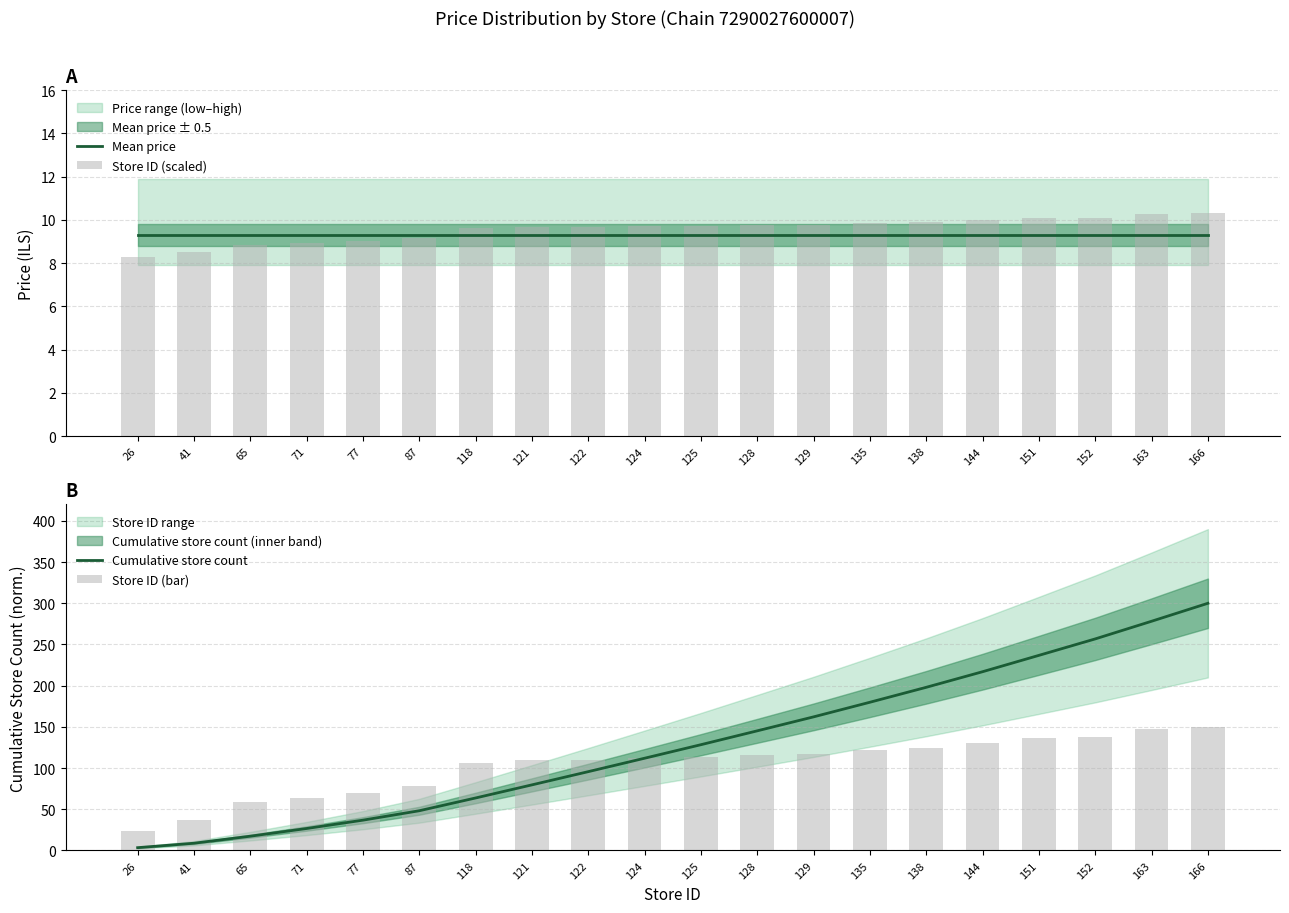

Reading left to right, list all the values displayed in this chart.

Mean price: 9.3	9.3	9.3	9.3	9.3	9.3	9.3	9.3	9.3	9.3	9.3	9.3	9.3	9.3	9.3	9.3	9.3	9.3	9.3	9.3
Store ID (scaled): 8.3	8.5	8.8	8.9	9.0	9.2	9.6	9.6	9.7	9.7	9.7	9.8	9.8	9.9	9.9	10.0	10.1	10.1	10.3	10.3
Cumulative store count: 3.4	8.8	17.3	26.7	36.8	48.2	63.7	79.6	95.7	112.0	128.4	145.2	162.2	179.9	198.0	217.0	236.8	256.8	278.2	300.0
Store ID (bar): 23.5	37.0	58.7	64.2	69.6	78.6	106.6	109.3	110.2	112.0	113.0	115.7	116.6	122.0	124.7	130.1	136.4	137.3	147.3	150.0